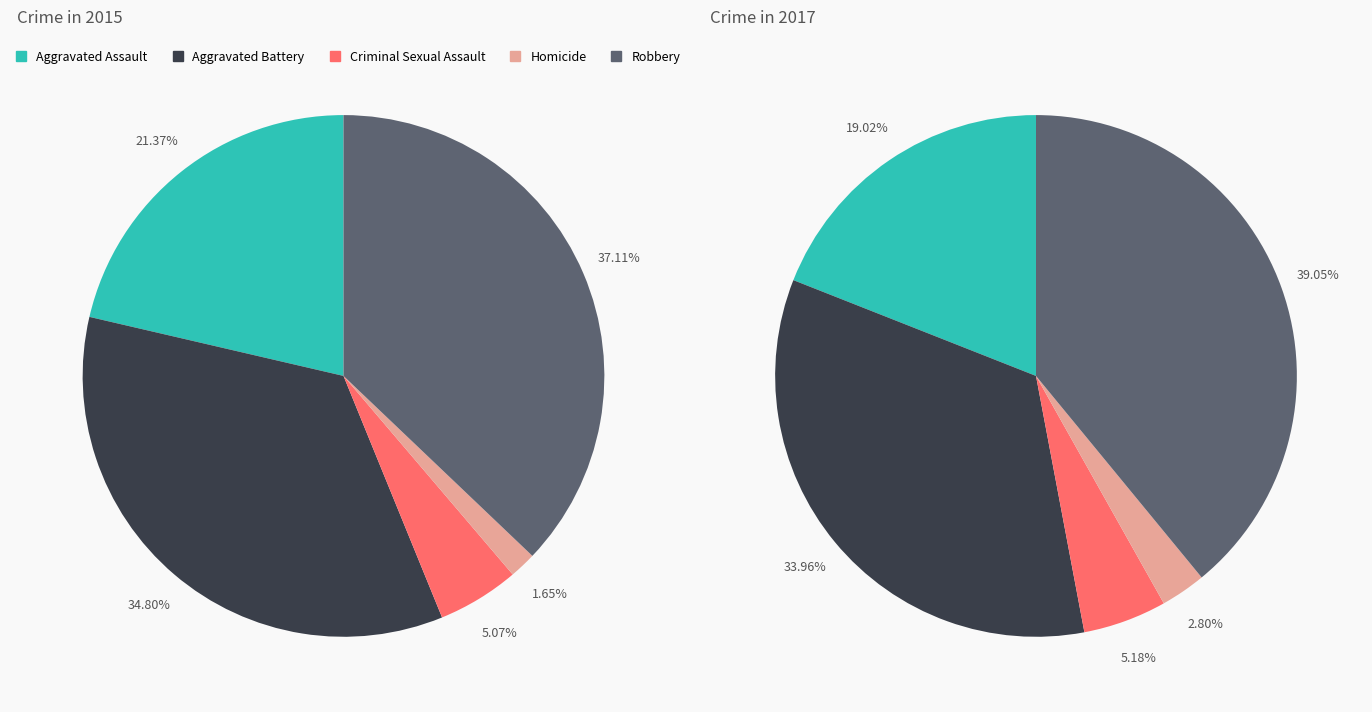

Rank the series by their maximum value, from highest to lowest.

values_2017, values_2015